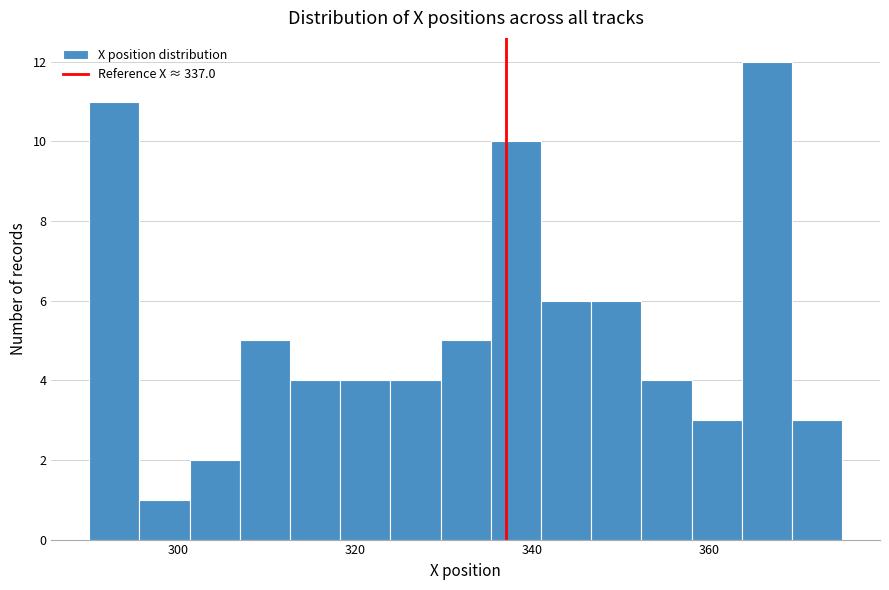

Around what value on the x-axis is the tallest bar? Give the approximate position of its centre, as read against the axis.

366